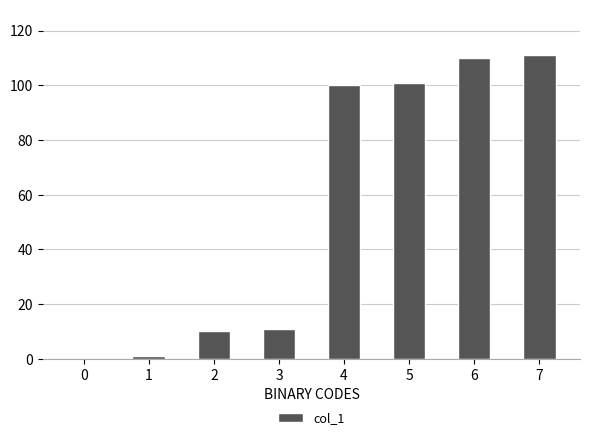

Approximately how many times larger is the value at 2 compared to 5?

0.1